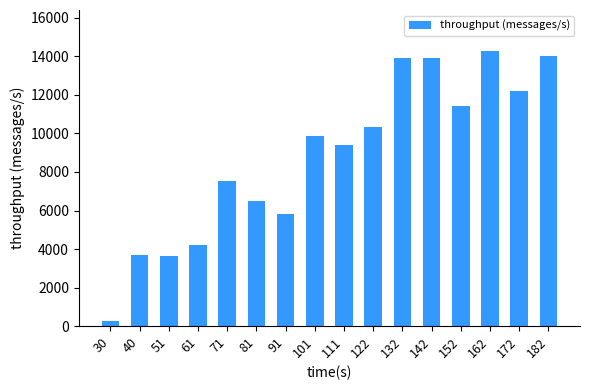

The value at 182 is 14006. True or false?

True